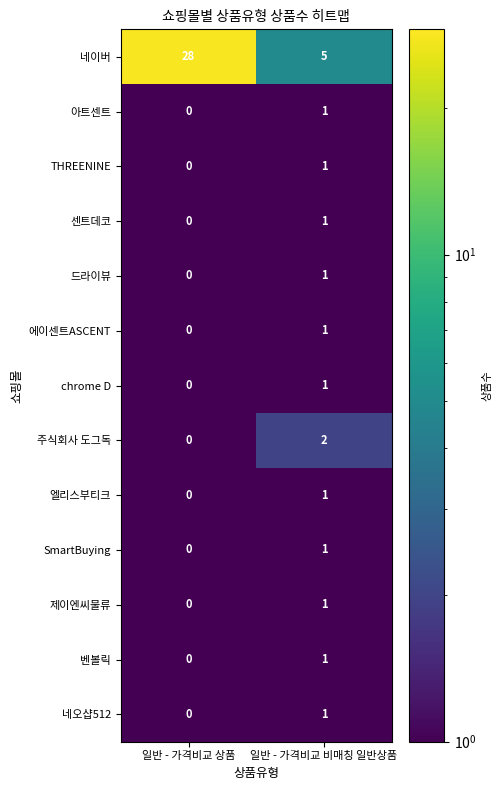

Which series has the largest total across all categories?

네이버